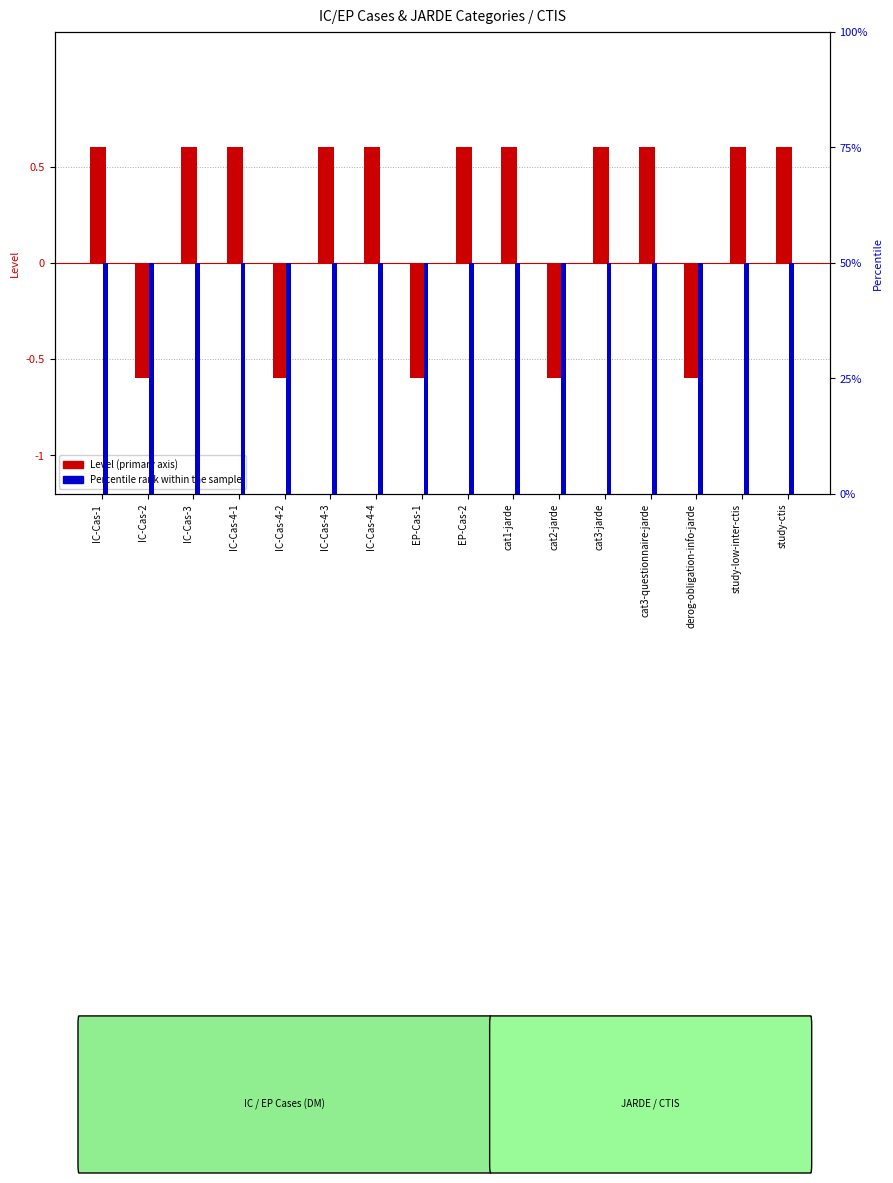

How many bars are there in total?

32